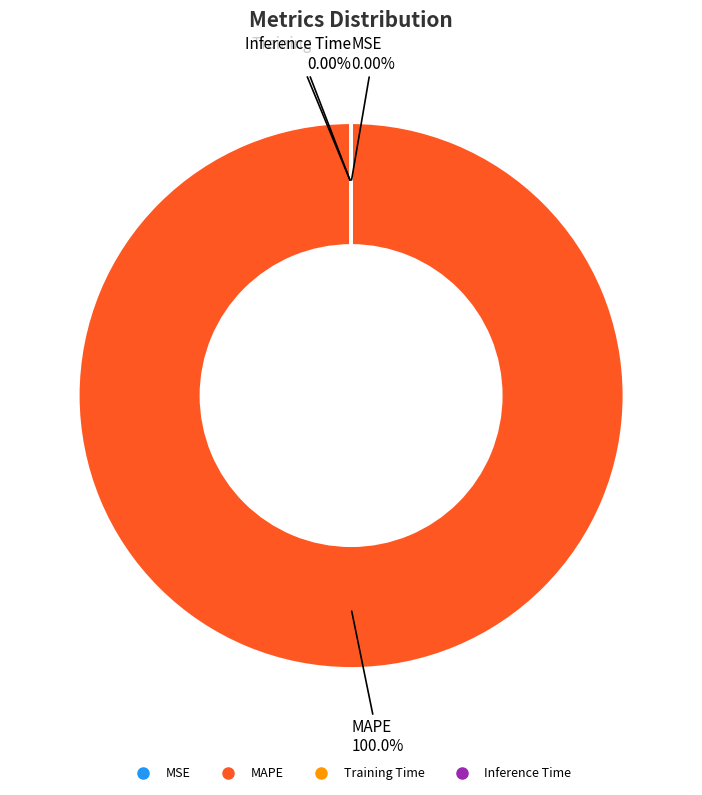

True or false: Inference Time accounts for 6% of the total.

False